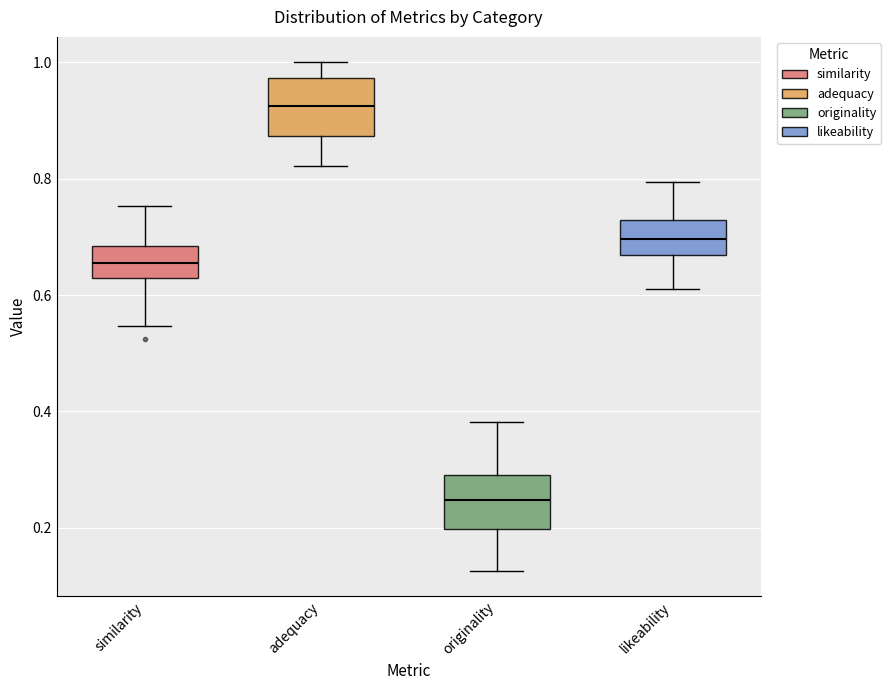

Where is the lower edge of the box for adequacy on the y-axis? The values are not printed on the chart, so give them approximately, as read against the axis.

0.88